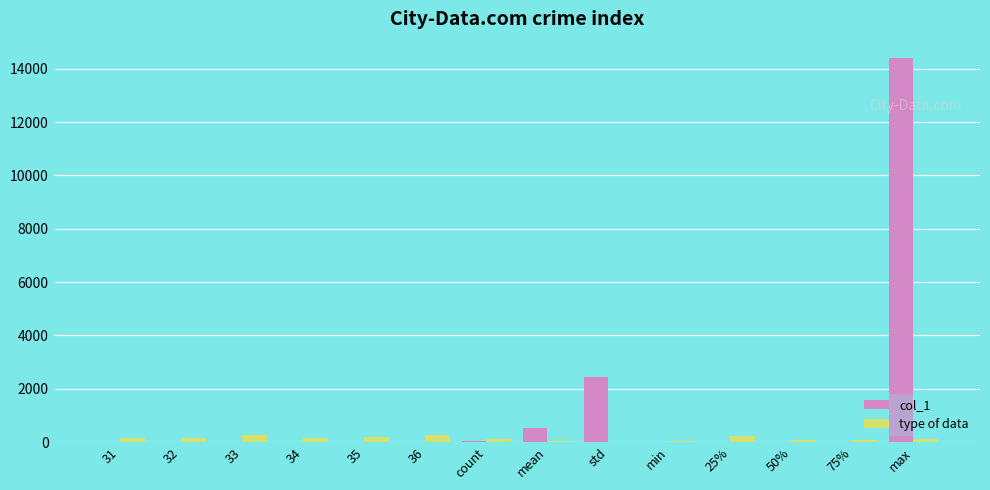

What is the greatest value displayed?

14400.0